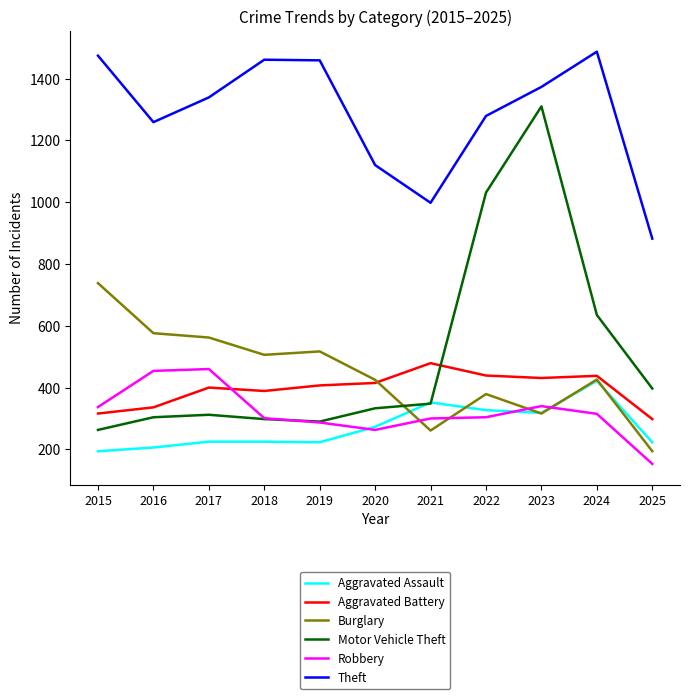

Is it true that Robbery equals 301 at 2018?

True